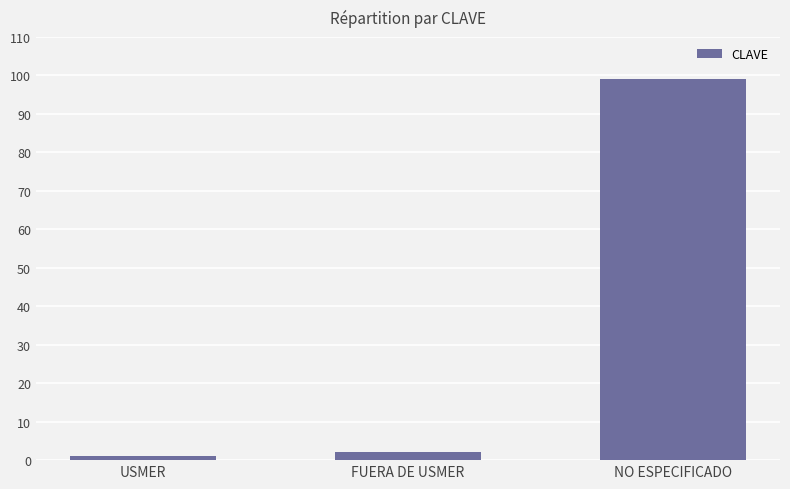

How many data points are less than 2?

1